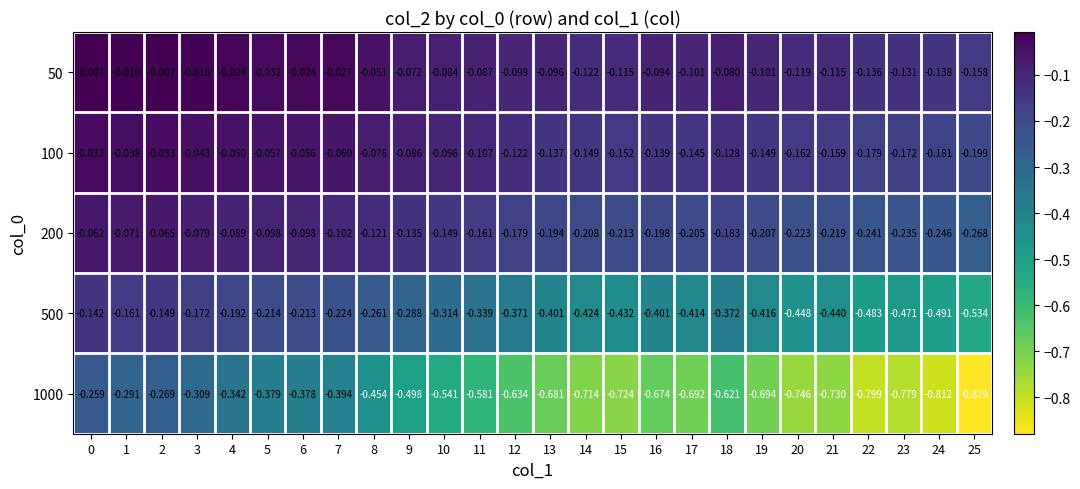

Is the value of 100 at 9 greater than the value of 50 at 0?

No